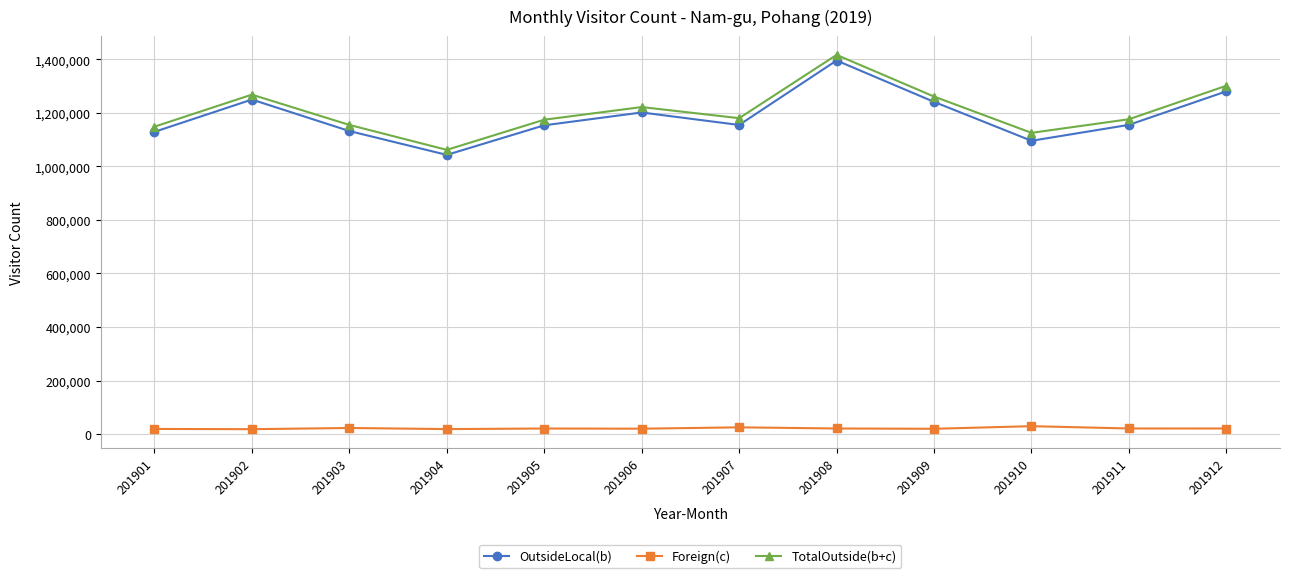

Which series changed the most between 201901 and 201908?

TotalOutside(b+c)